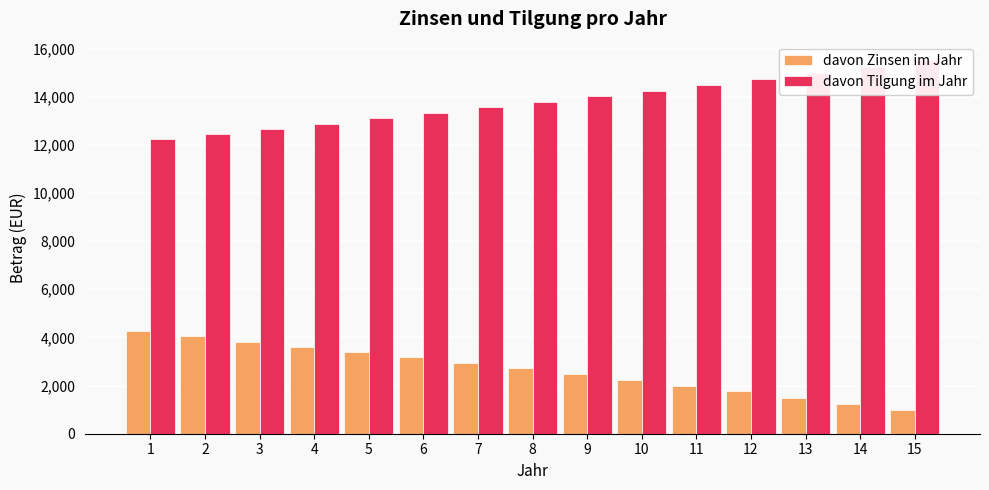

The value of davon Zinsen im Jahr at 13 is 1955.2. True or false?

False